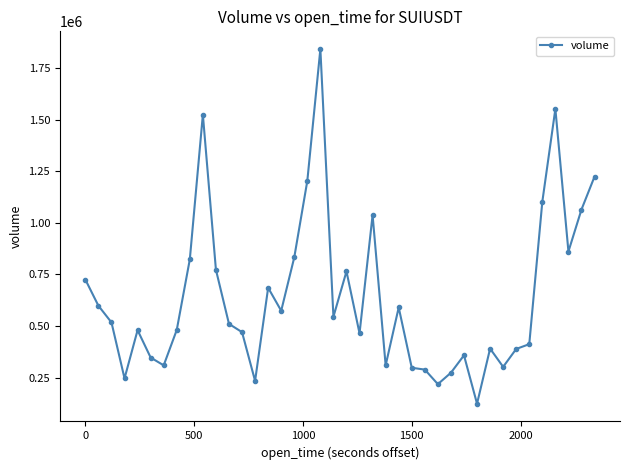

What is the average value?

643797.3